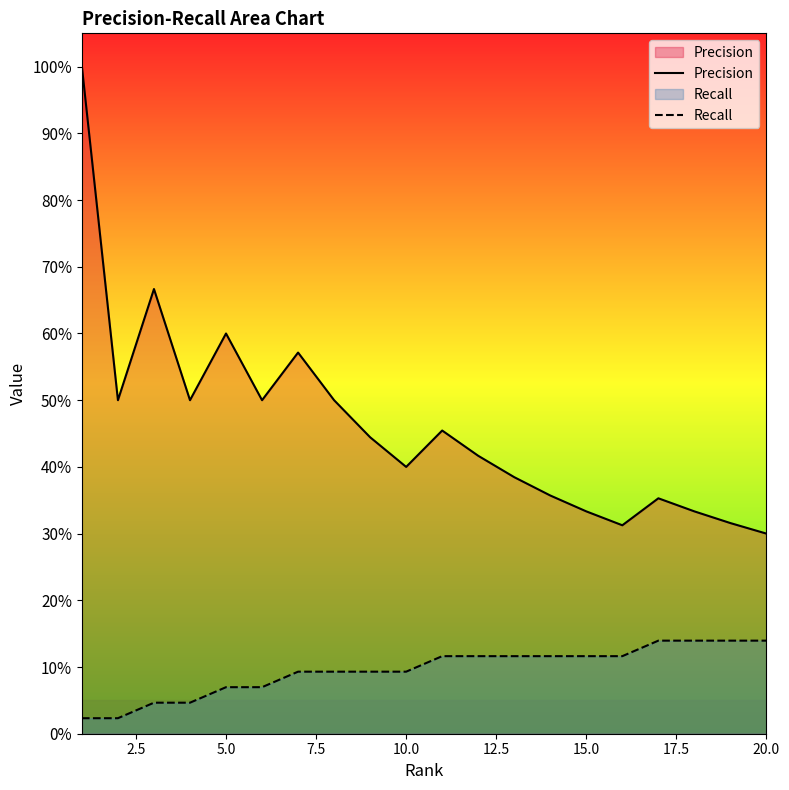

Which series has the widest spread of values?

Precision